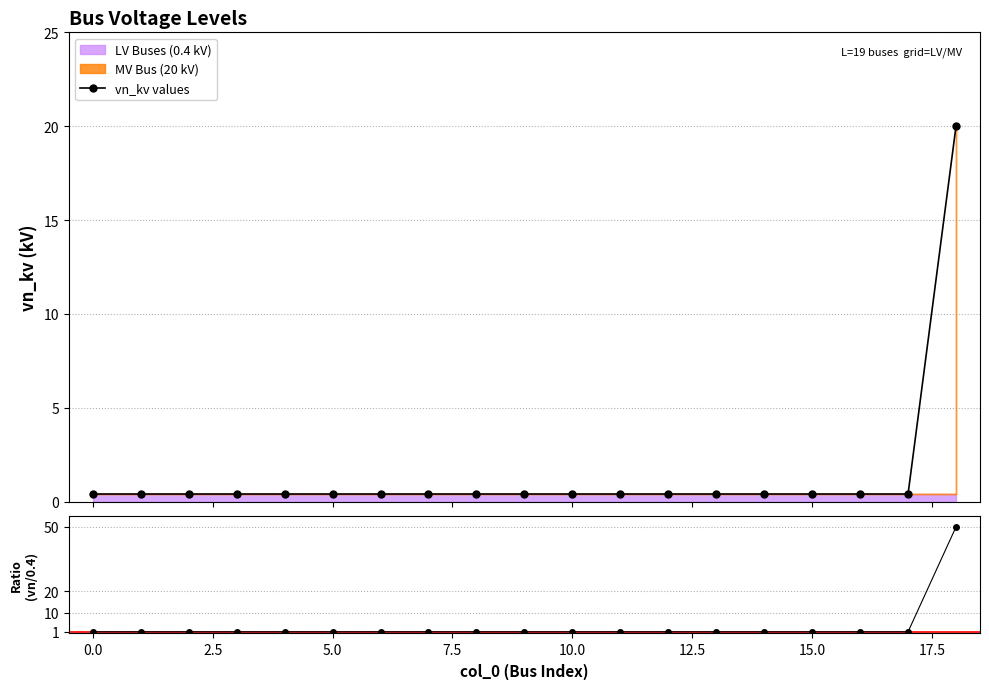

At 15, list the series in order from smallest to largest.

vn_kv values, vn_kv / 0.4 kV